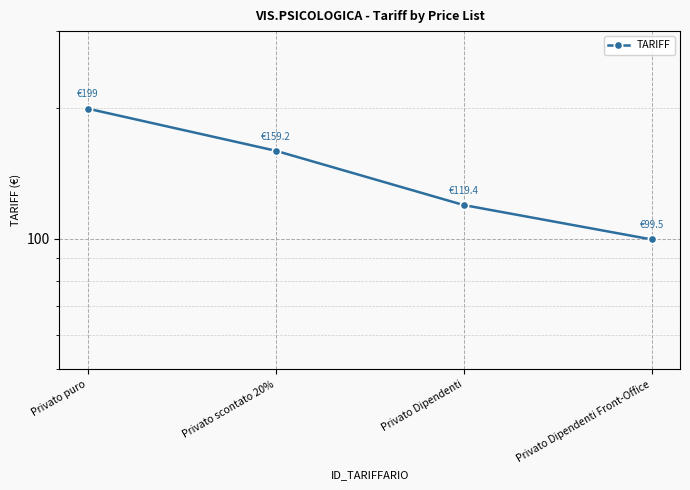

Does the chart have visible grid lines?

Yes